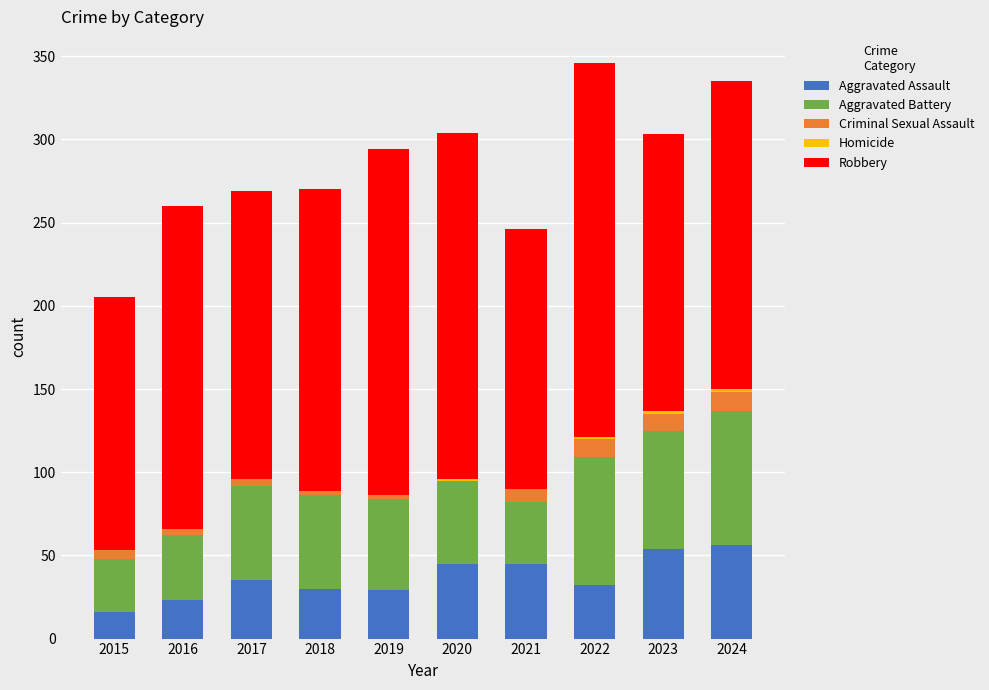

The value of Aggravated Assault at 2024 is 94. True or false?

False